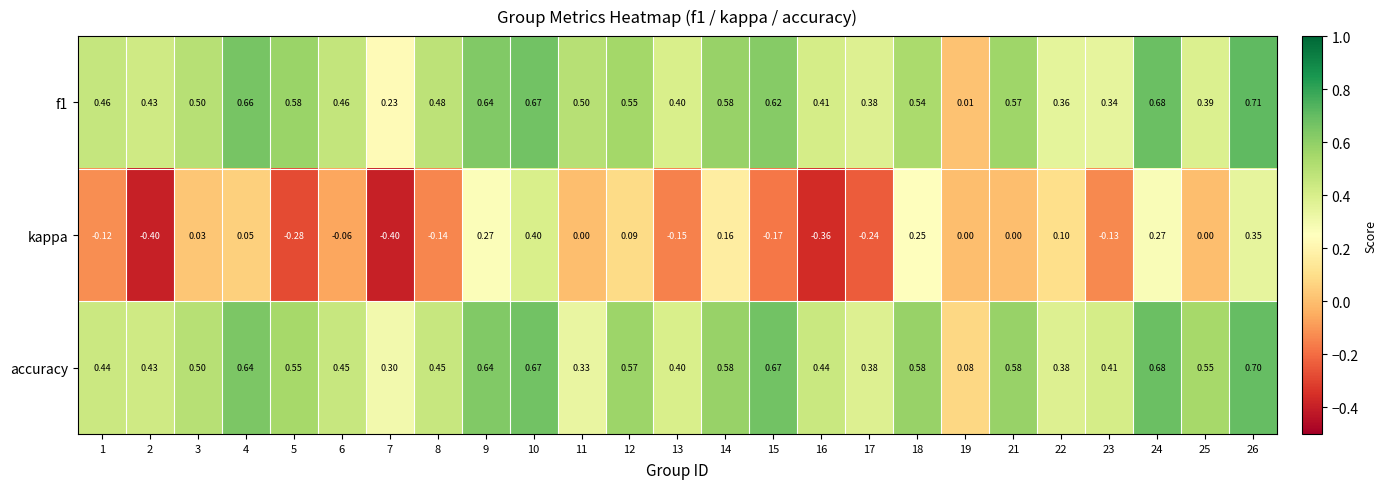

Between 5 and 25, which series saw the biggest shift?

kappa